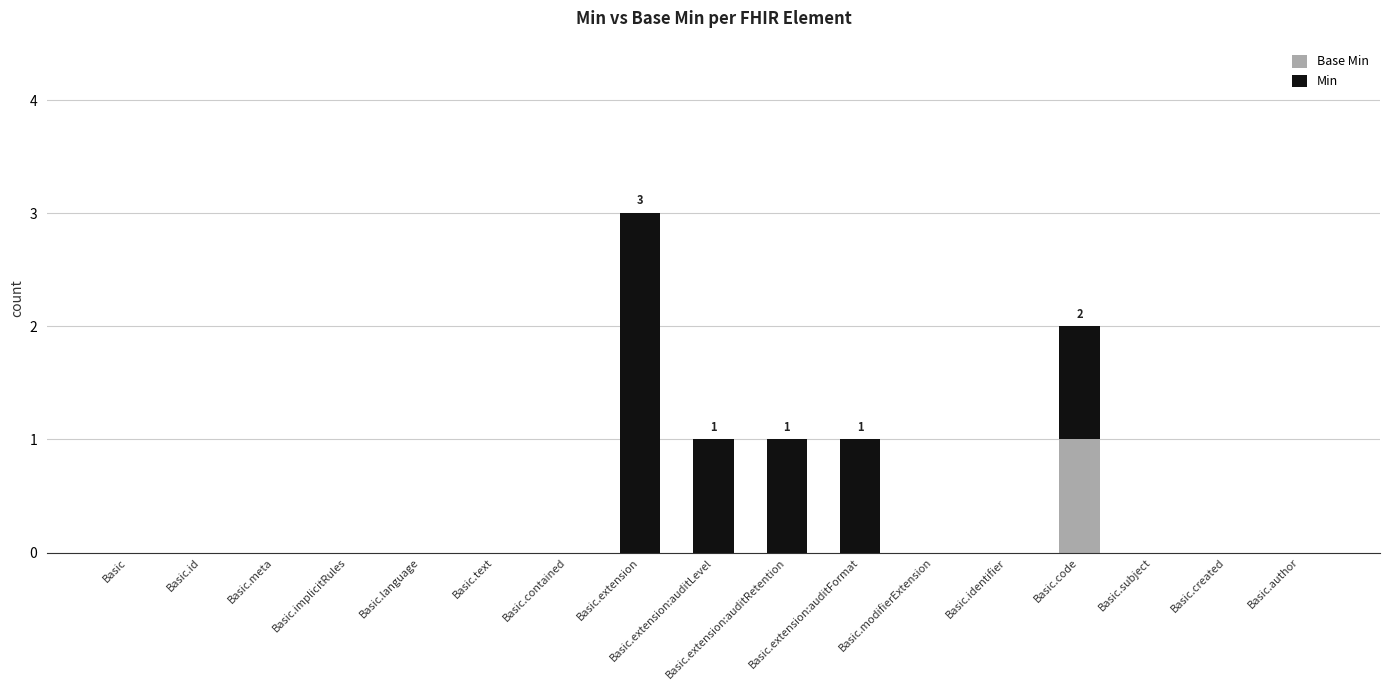

At which category is the sum across all series the highest?

Basic.extension